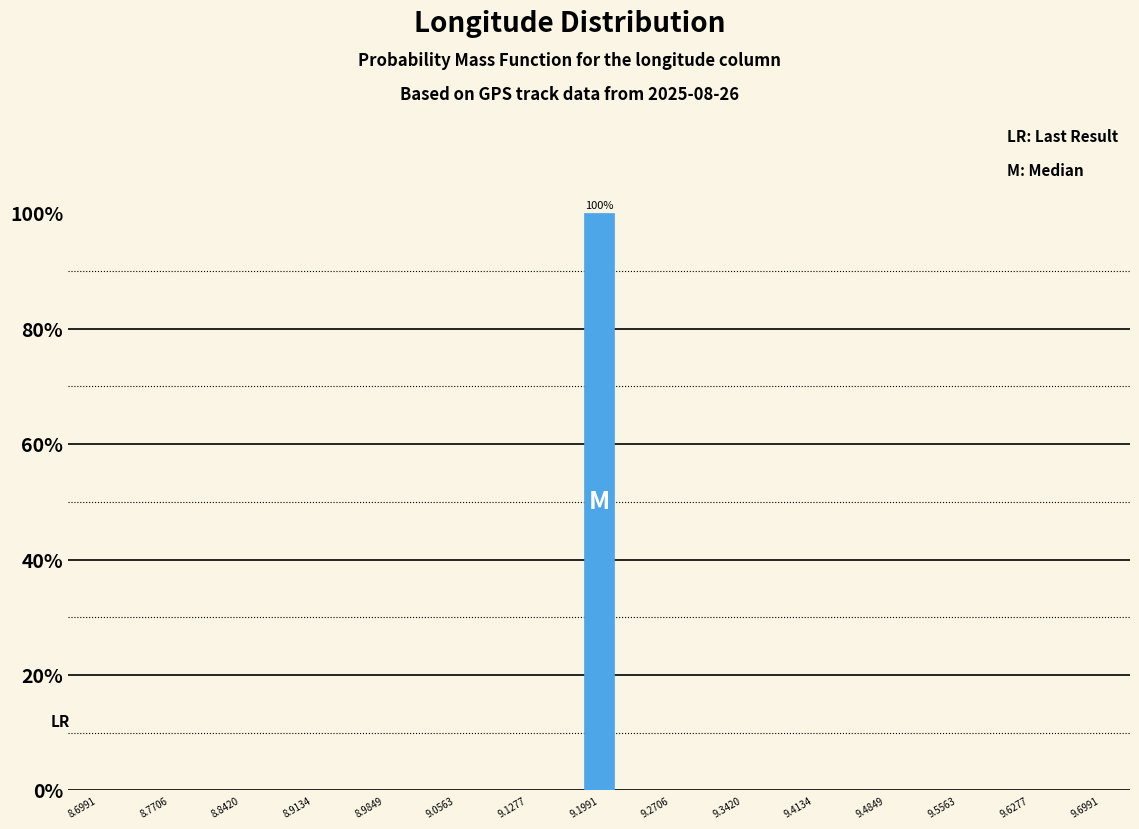

Read against the x-axis, roughly where is the centre of the tallest bar?

9.20